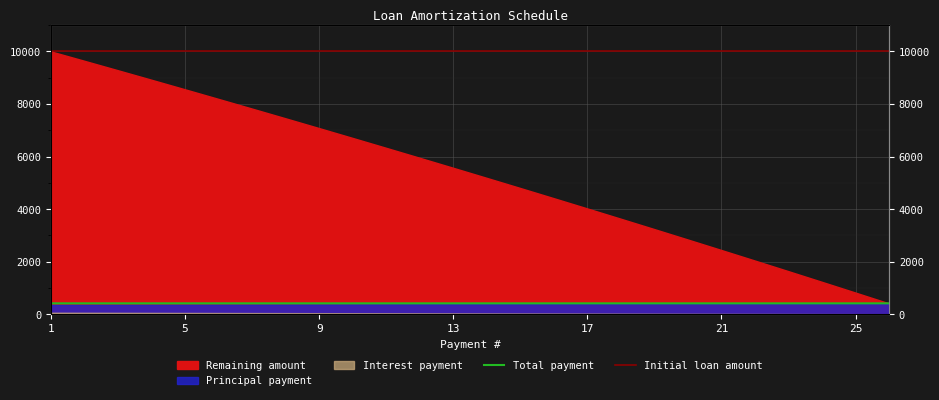

True or false: Initial loan amount has more than 2 points higher than both neighbors.

False